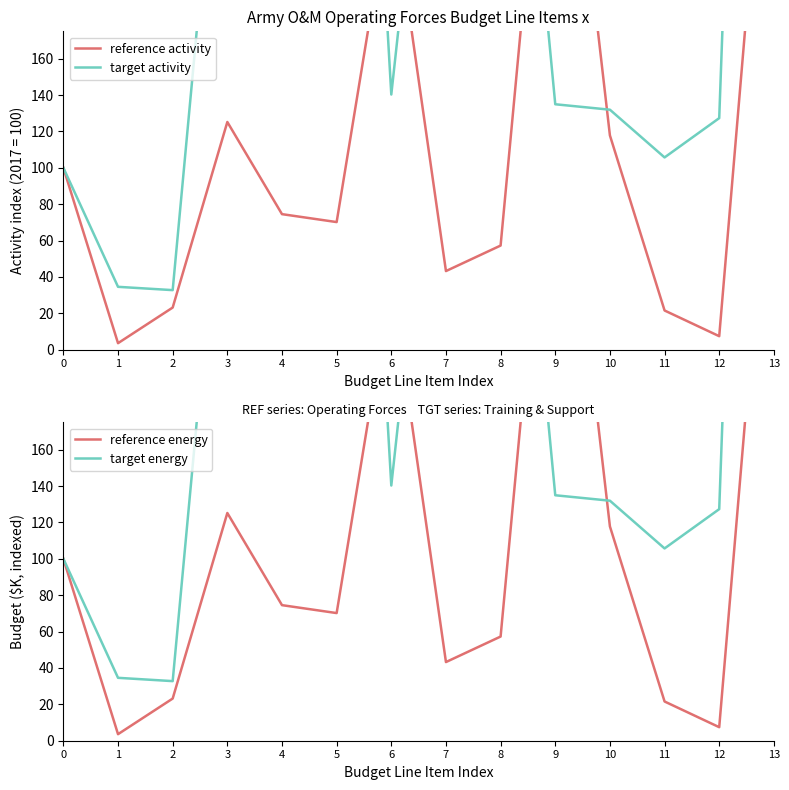

The reference activity series shows 125.2 at 3. True or false?

True